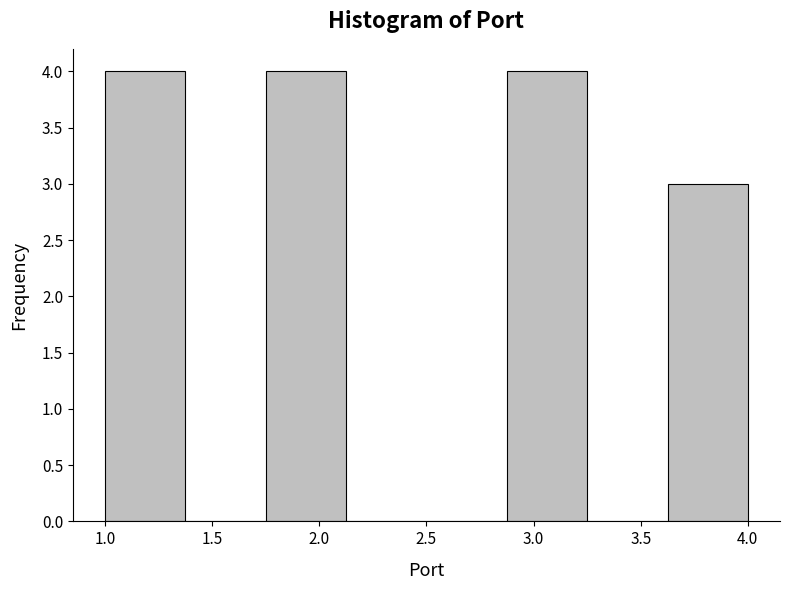

Reading left to right, transcribe this chart: for each bar, give the range it covers on the x-axis and its height. Neither the bar edges nor the heights are printed on the chart, so give them approximately, as read against the axes.

1.000 to 1.375: 4
1.375 to 1.750: 0
1.750 to 2.125: 4
2.125 to 2.500: 0
2.500 to 2.875: 0
2.875 to 3.250: 4
3.250 to 3.625: 0
3.625 to 4.000: 3